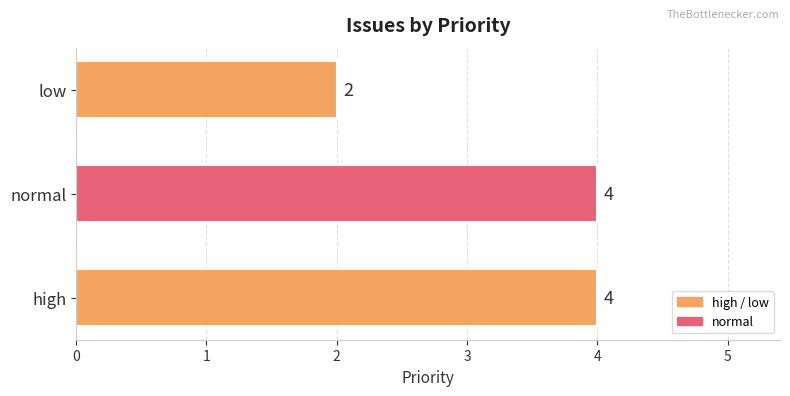

How many data points are less than 4?

1